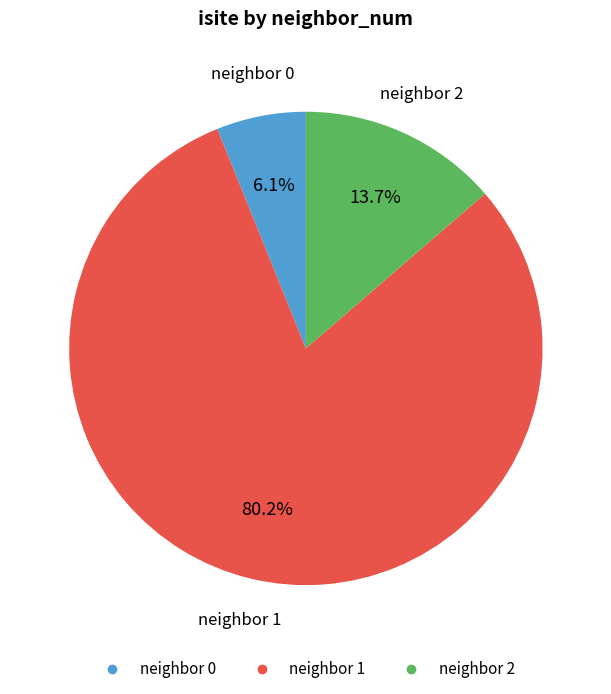

Is there a majority slice in this chart?

Yes